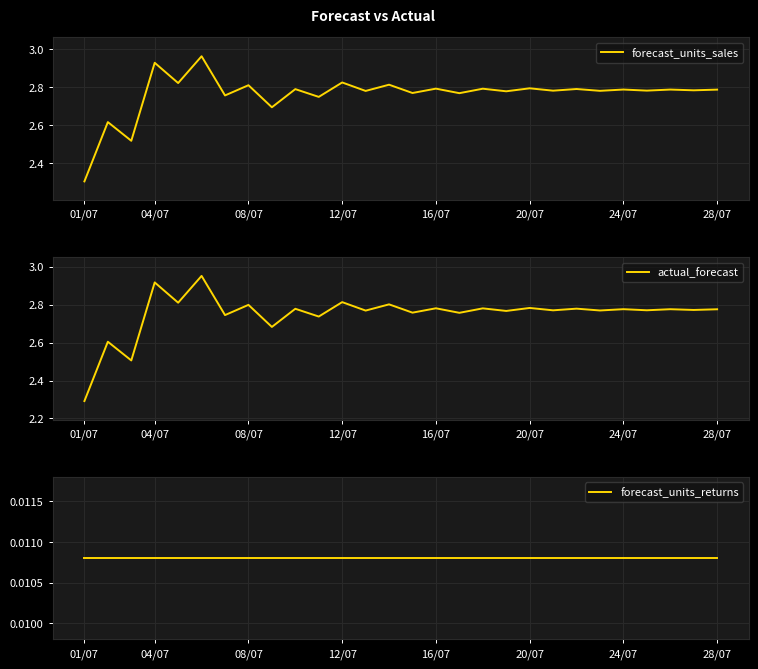

True or false: forecast_units_returns has more than 1 points higher than both neighbors.

False